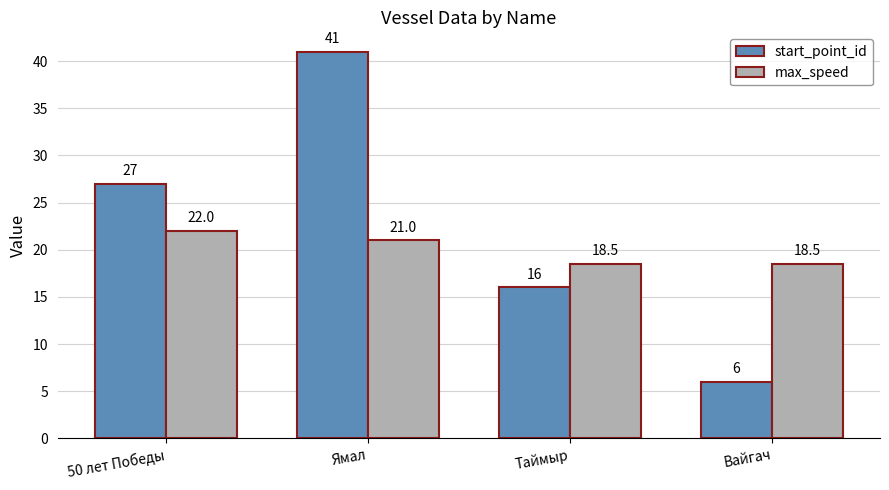

What are all the series names shown in the legend?

start_point_id, max_speed